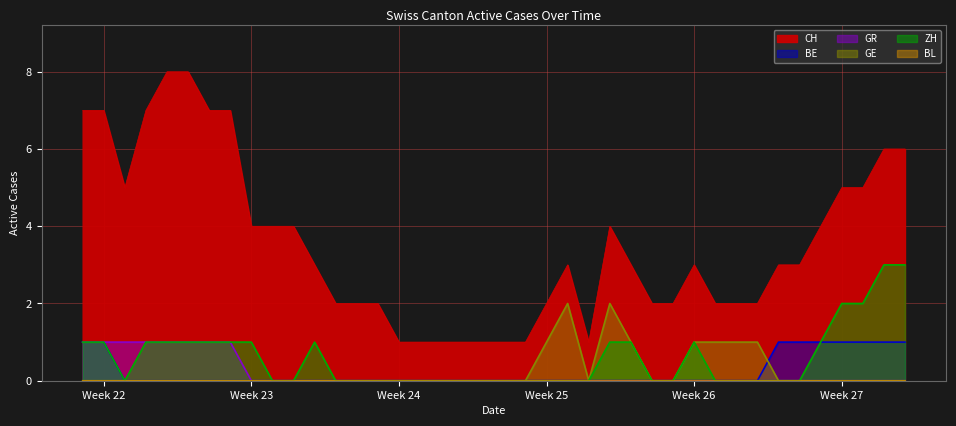

Which series has the largest range (max minus min)?

CH